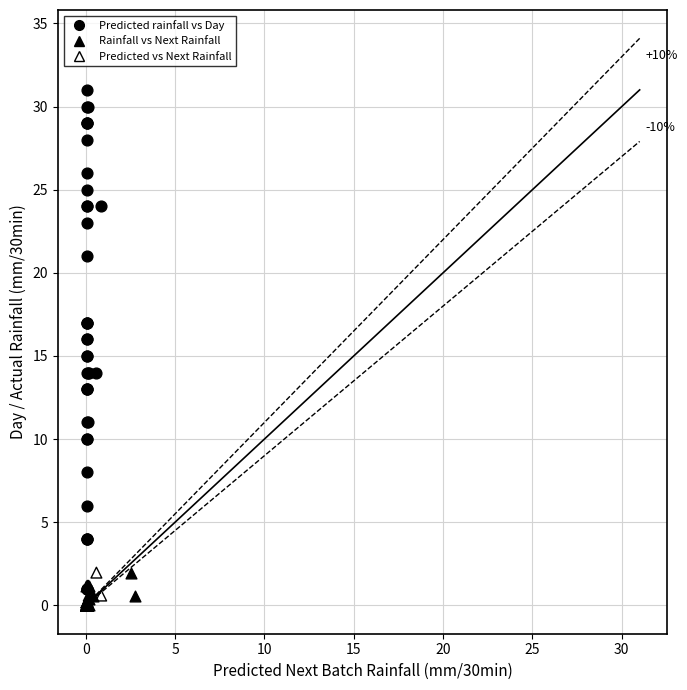

What are all the series names shown in the legend?

Predicted rainfall vs Day, Rainfall vs Next Rainfall, Predicted vs Next Rainfall